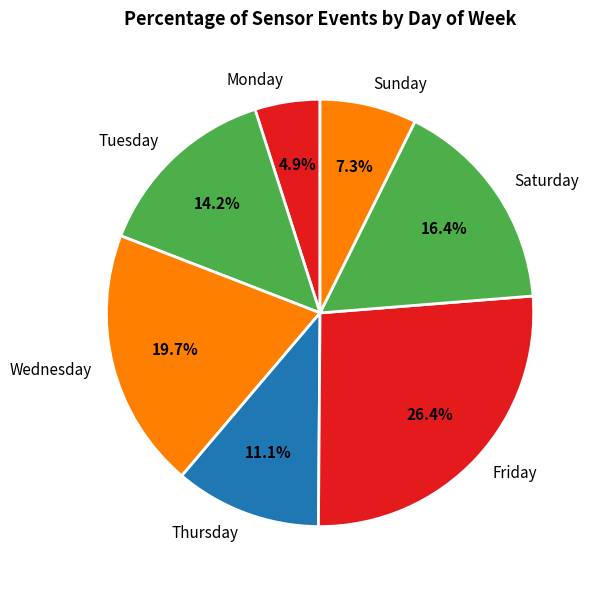

What is the ratio of the value at Wednesday to the value at Monday?

4.0